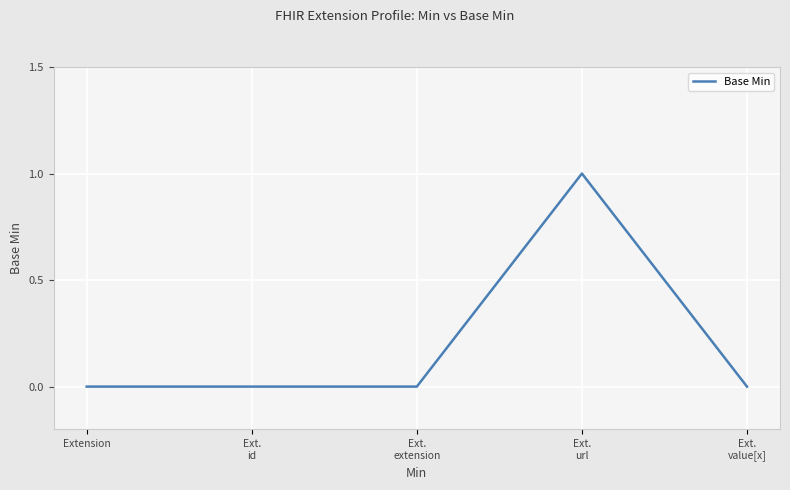

Reading left to right, list all the values displayed in this chart.

Extension=0	Ext.
id=0	Ext.
extension=0	Ext.
url=1	Ext.
value[x]=0